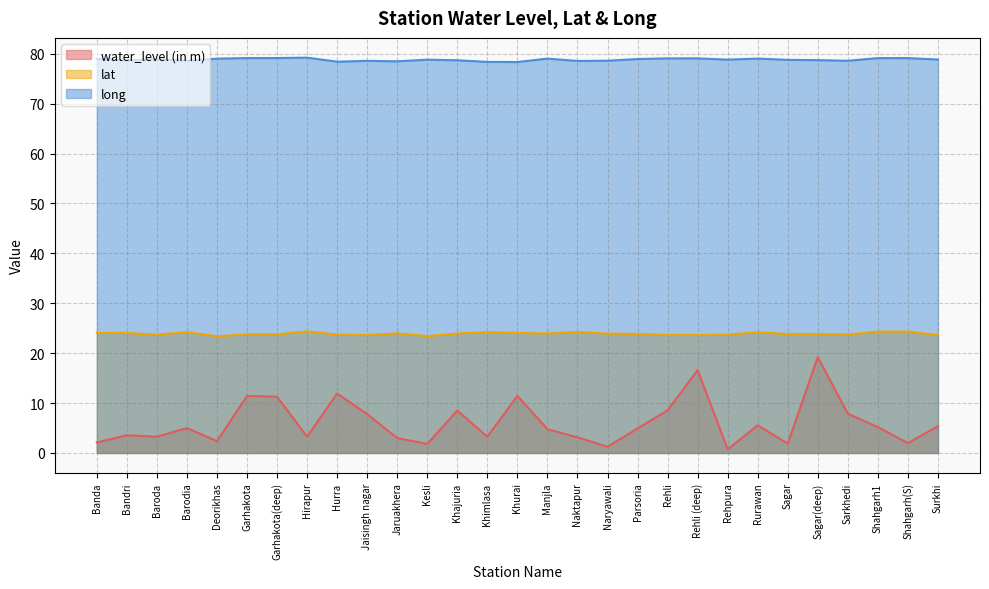

True or false: long has more than 1 points higher than both neighbors.

True